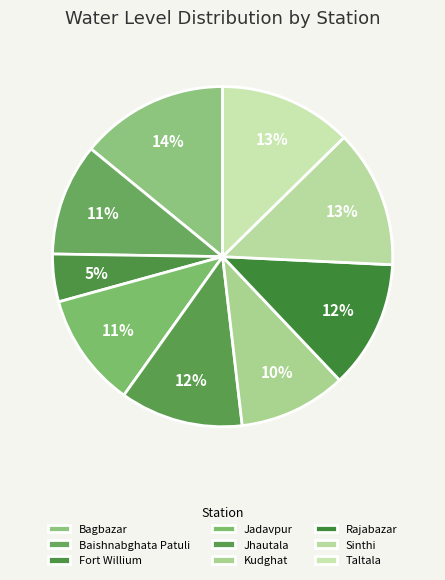

Count the number of slices in the pie.

9